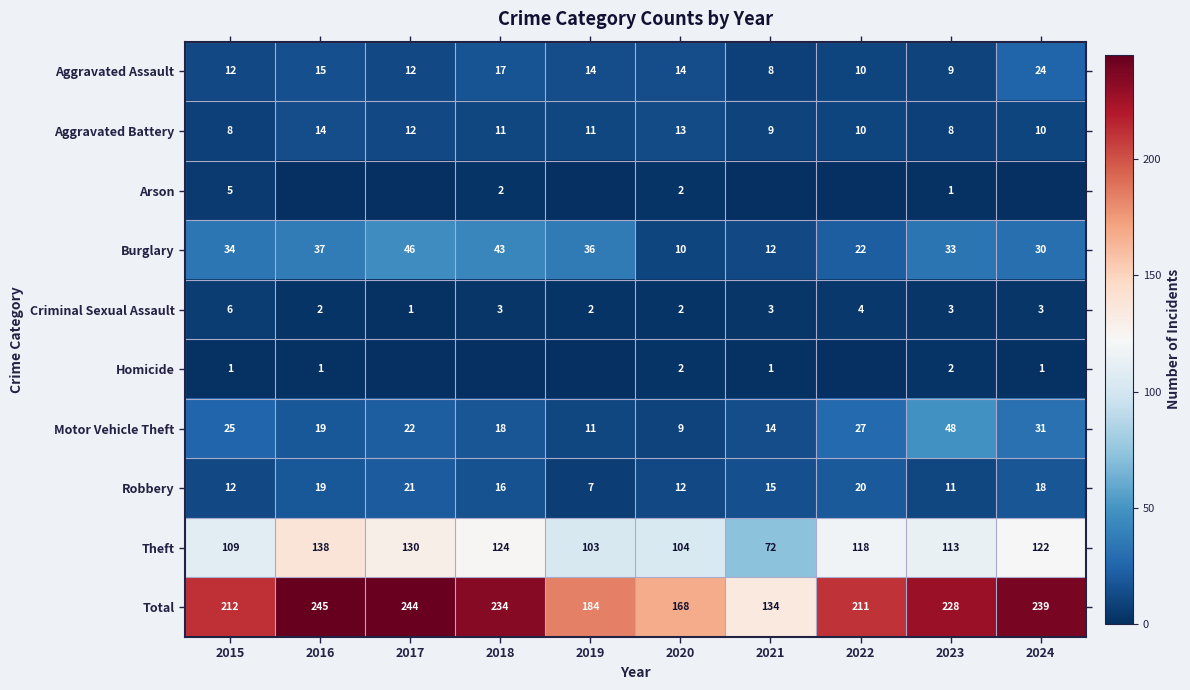

What is the difference between the second highest and second lowest values in the Aggravated Assault series?

8